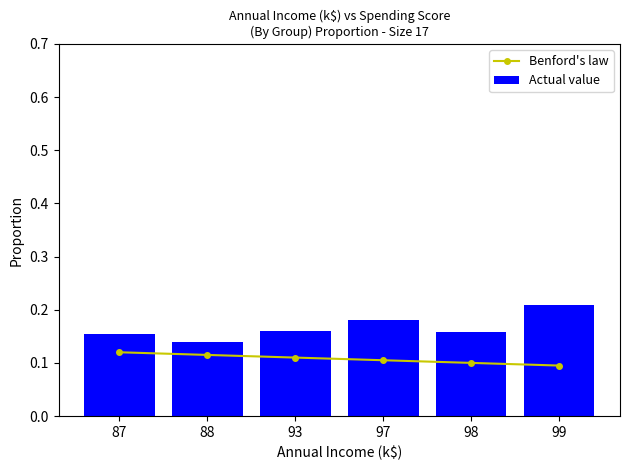

Is the value of Benford's law at 87 greater than the value of Actual value at 97?

No